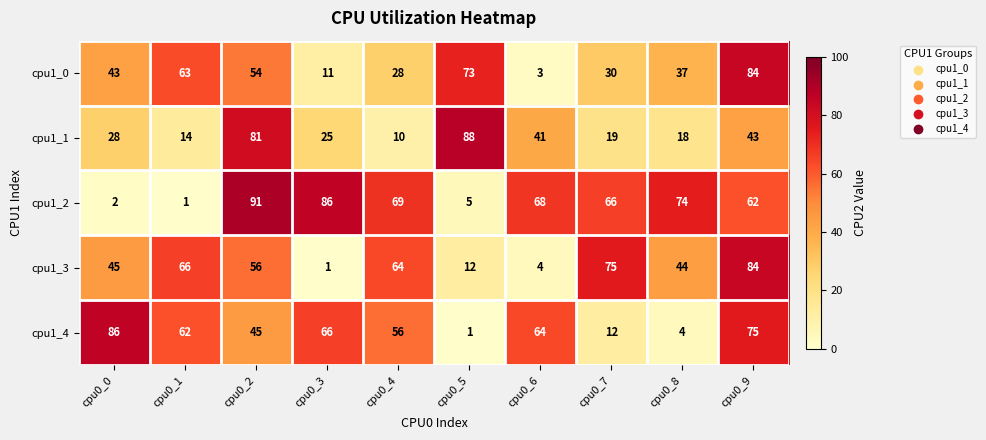

Is it true that cpu1_0 equals 37 at cpu0_8?

True